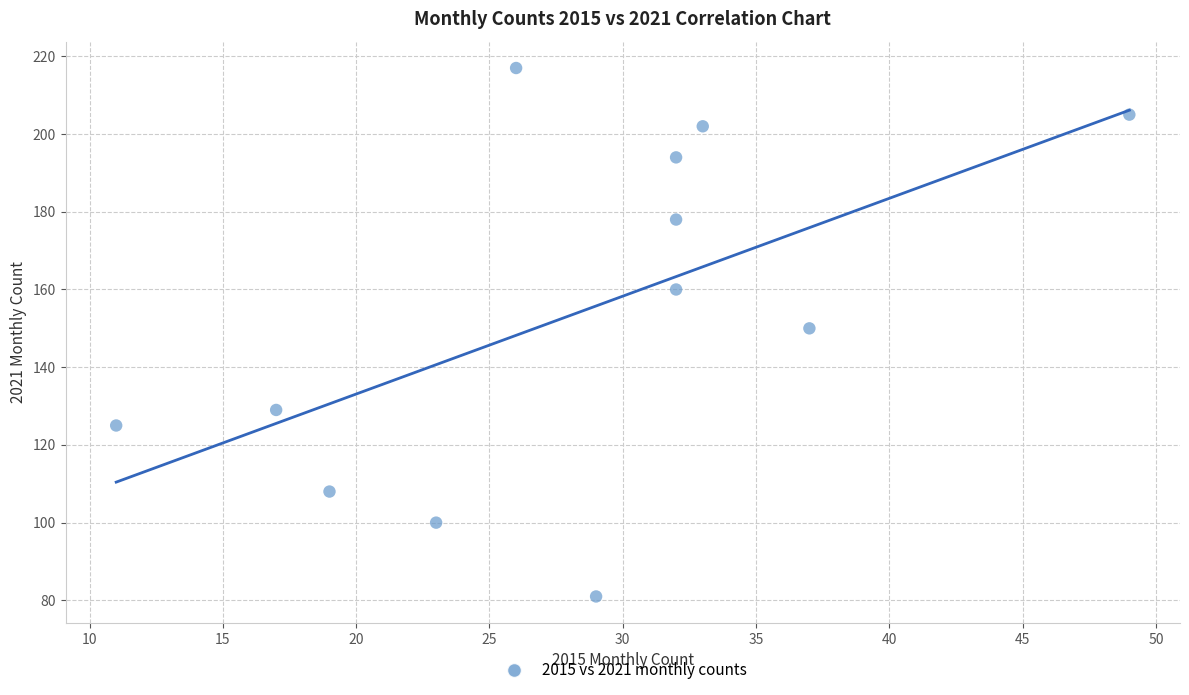

What is the average X value?

28